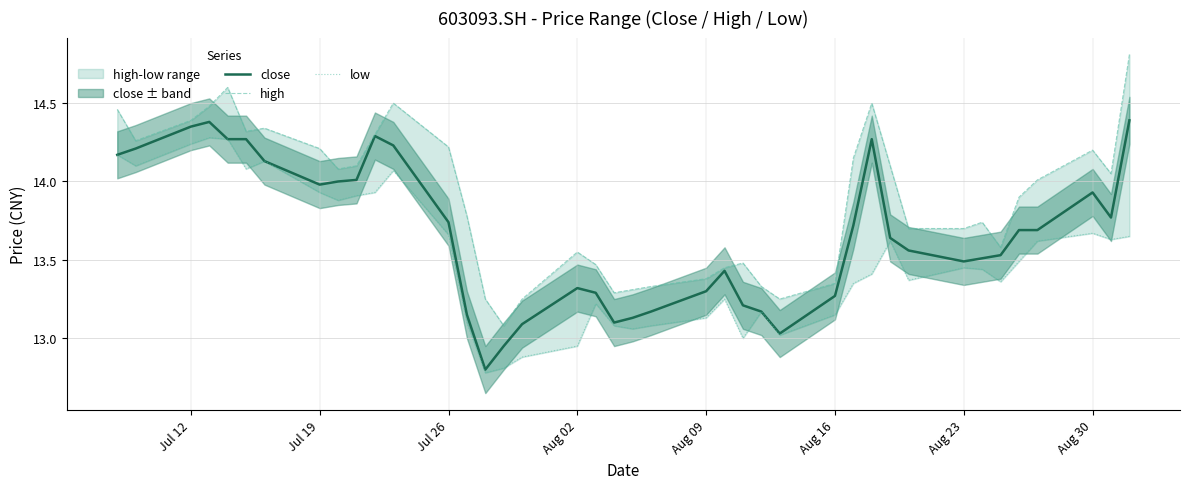

Reading left to right, transcribe all the data shown in this chart.

close: 14.2	14.2	14.3	14.4	14.3	14.3	14.1	14.0	14.0	14.0	14.3	14.2	13.7	13.2	12.8	12.9	13.1	13.3	13.3	13.1	13.1	13.2	13.3	13.4	13.2	13.2	13.0	13.3	13.7	14.3	13.6	13.6	13.5	13.5	13.5	13.7	13.7	13.9	13.8	14.4
high: 14.5	14.3	14.4	14.5	14.6	14.3	14.3	14.2	14.1	14.1	14.3	14.5	14.2	13.8	13.2	13.1	13.2	13.6	13.5	13.3	13.3	13.3	13.4	13.4	13.5	13.3	13.2	13.3	14.2	14.5	14.1	13.7	13.7	13.7	13.6	13.9	14.0	14.2	14.1	14.8
low: 14.2	14.1	14.2	14.3	14.3	14.1	14.1	13.9	13.9	13.9	13.9	14.1	13.7	13.1	12.8	12.8	12.9	12.9	13.2	13.1	13.1	13.1	13.1	13.2	13.0	13.2	13.0	13.2	13.3	13.4	13.6	13.4	13.4	13.4	13.4	13.5	13.6	13.7	13.6	13.7